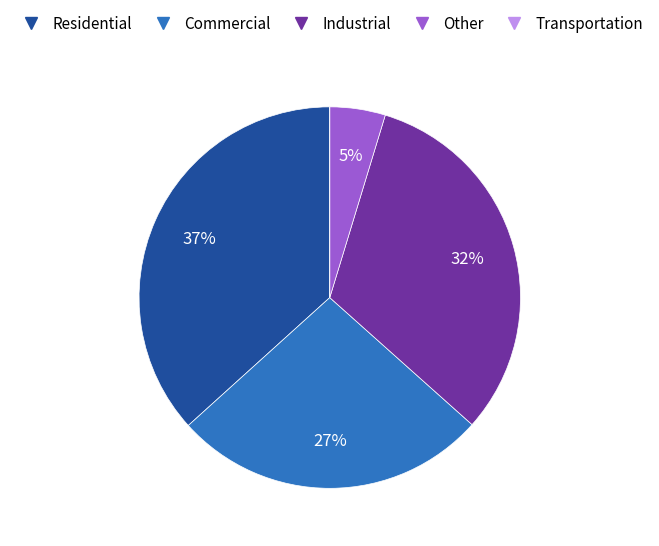

Does Residential account for over 50% of the chart?

No